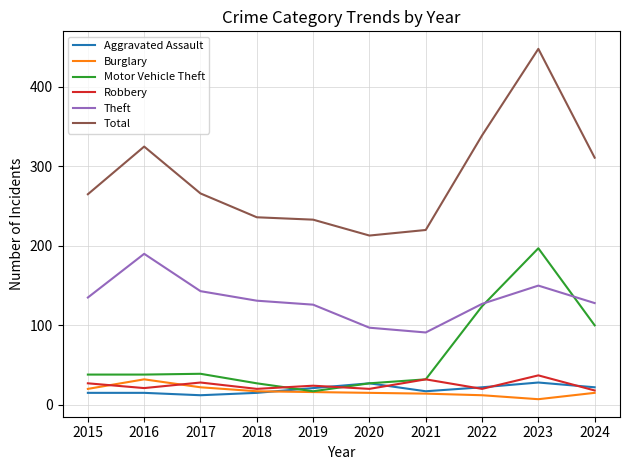

What is the total value across all series at 2016?

621